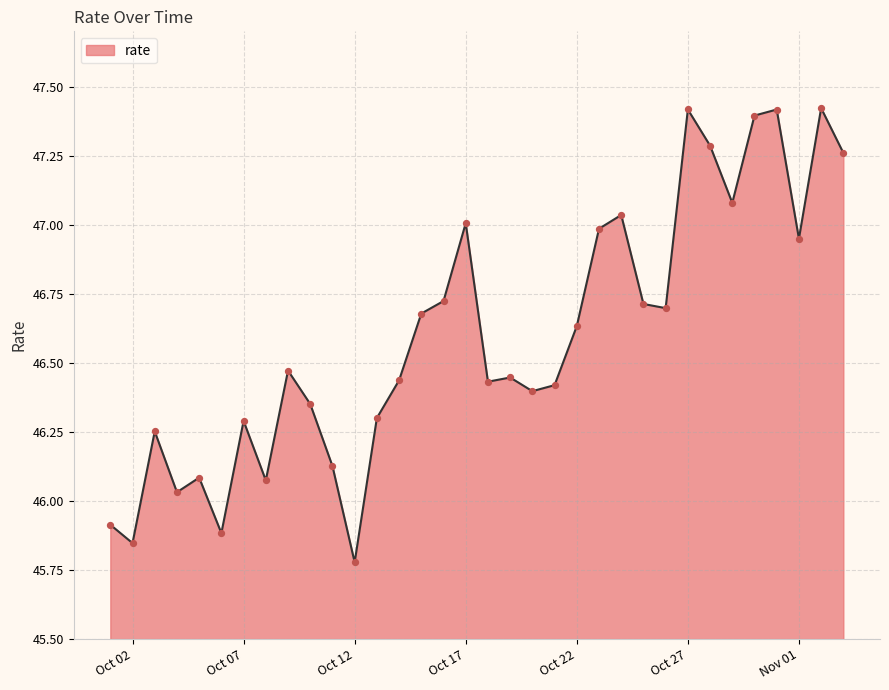

What is the greatest value displayed?

47.4